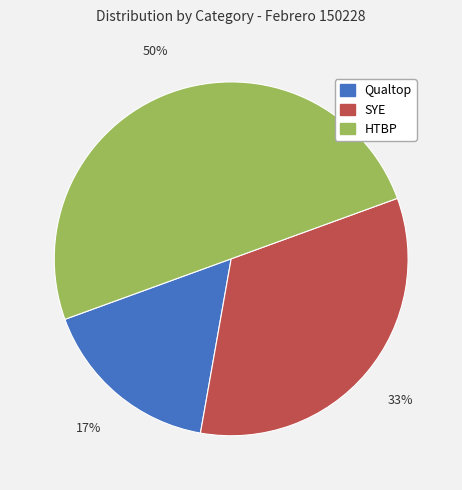

What is the smallest slice in the pie chart?

Qualtop